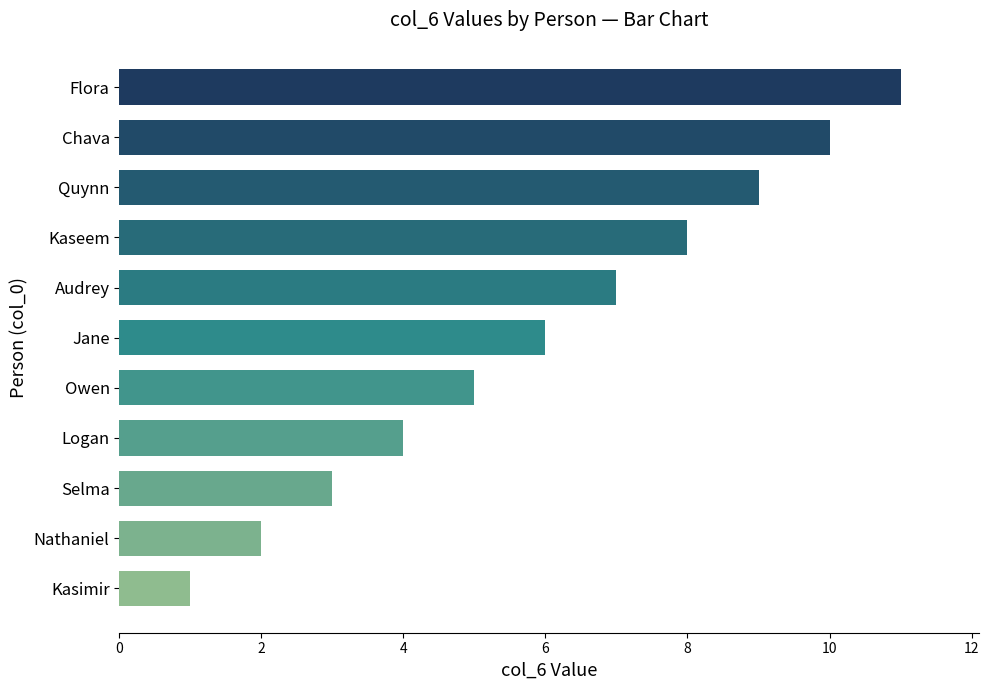

What is the ratio of the value at Kasimir to the value at Selma?

0.3